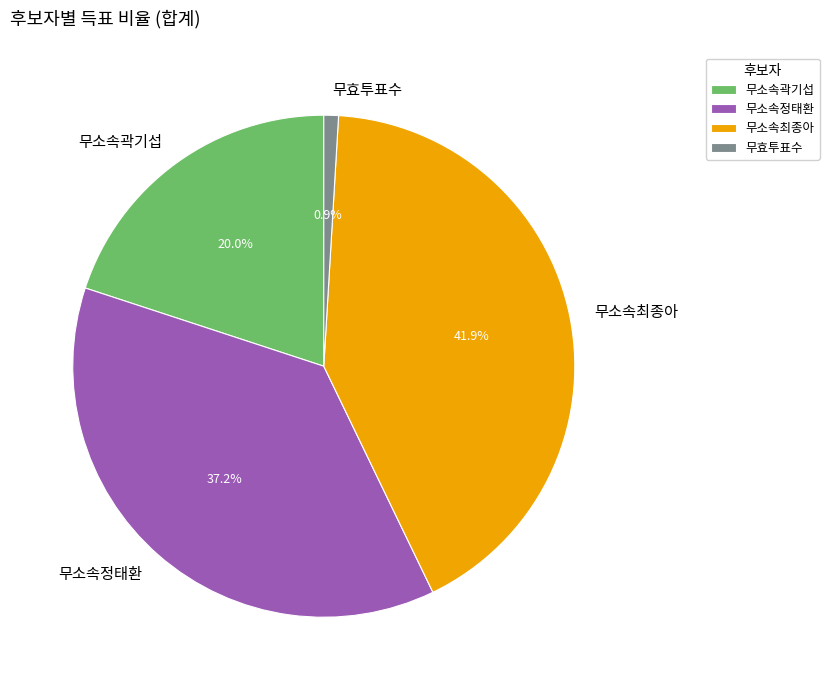

How many slices are in this pie chart?

4